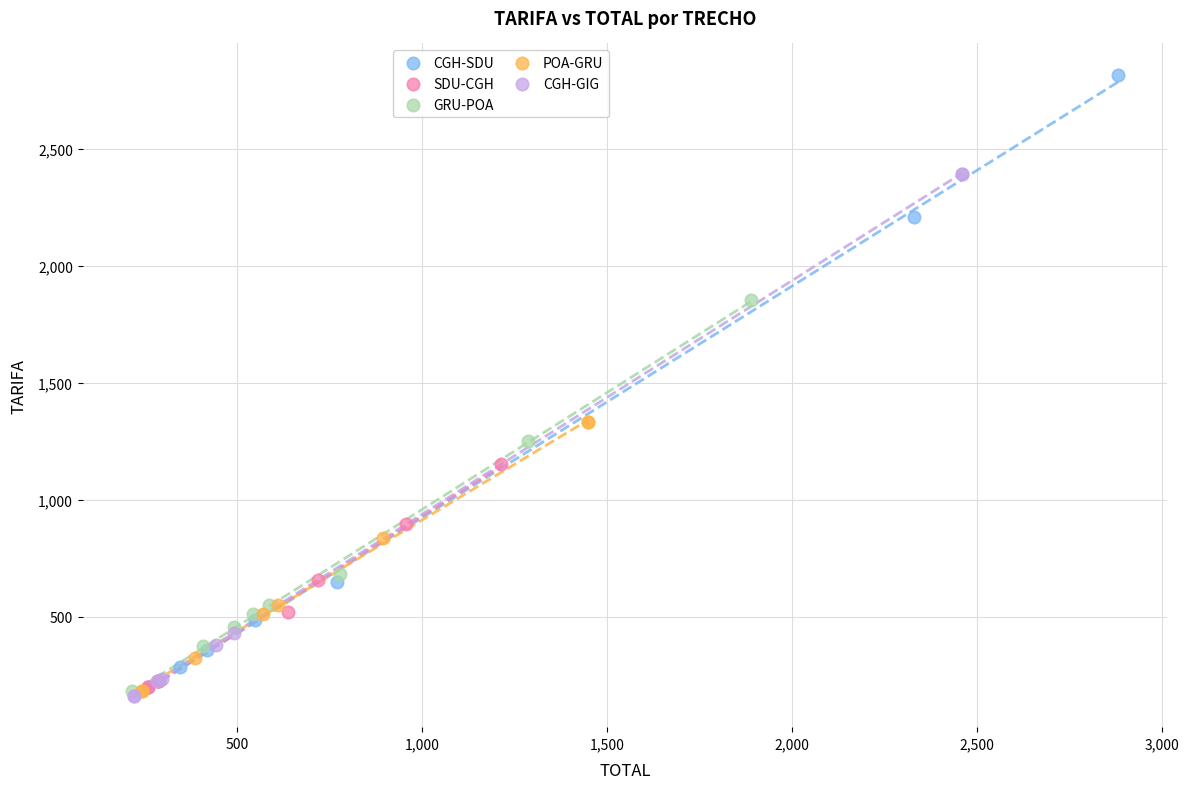

Which series reaches the maximum Y coordinate?

CGH-SDU